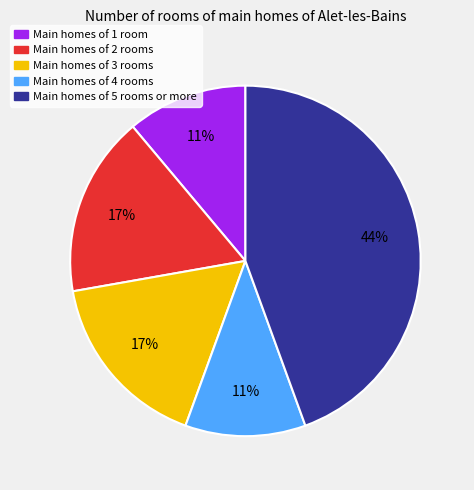

Does any single category account for the majority?

No